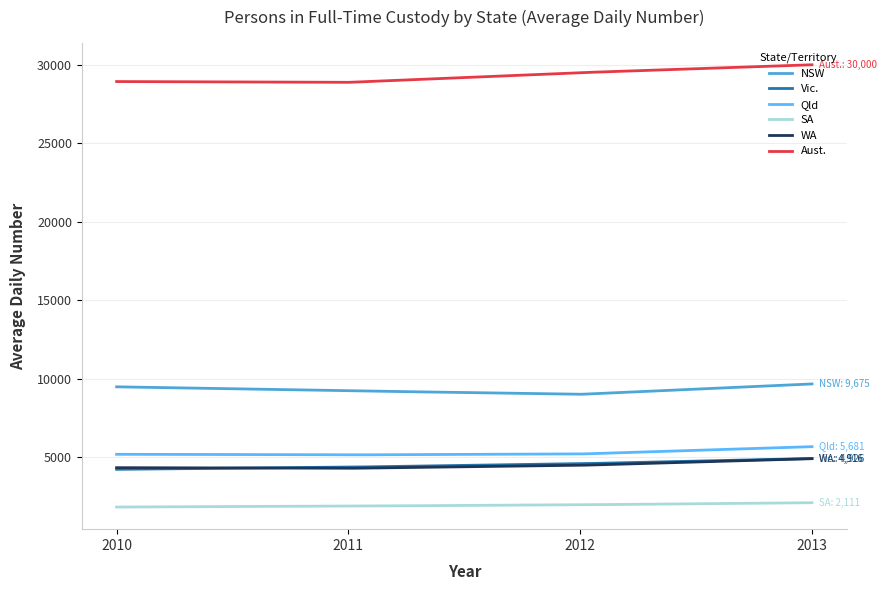

Which series has the largest total across all categories?

Aust.